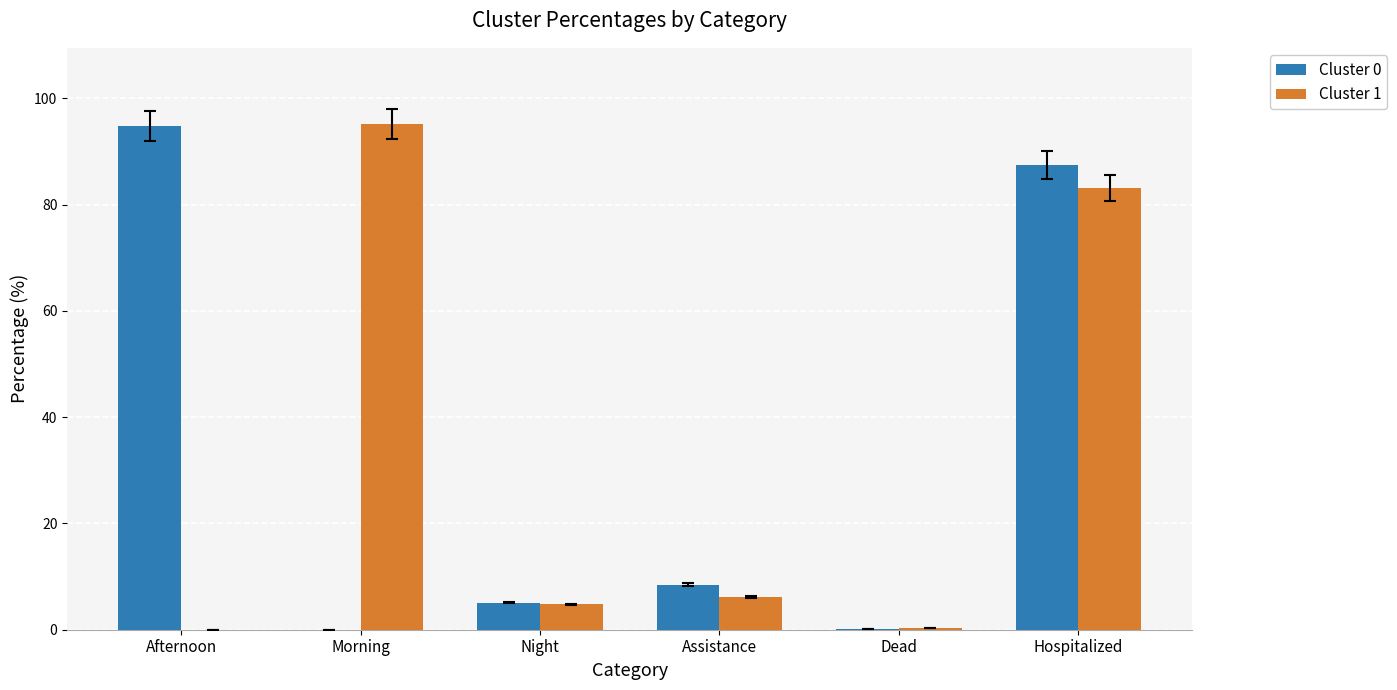

At which category is the sum across all series the highest?

Hospitalized